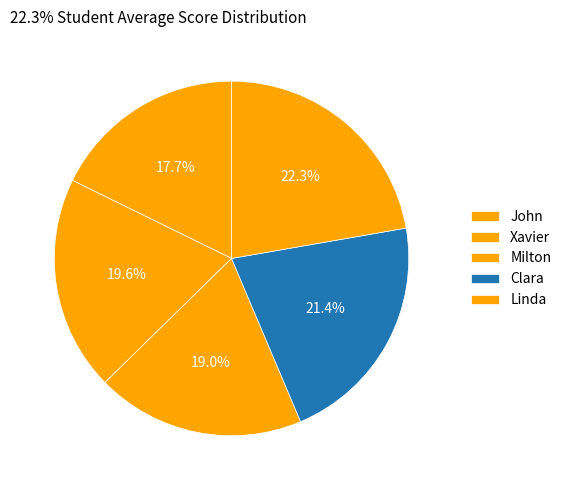

How many segments does this pie chart have?

5